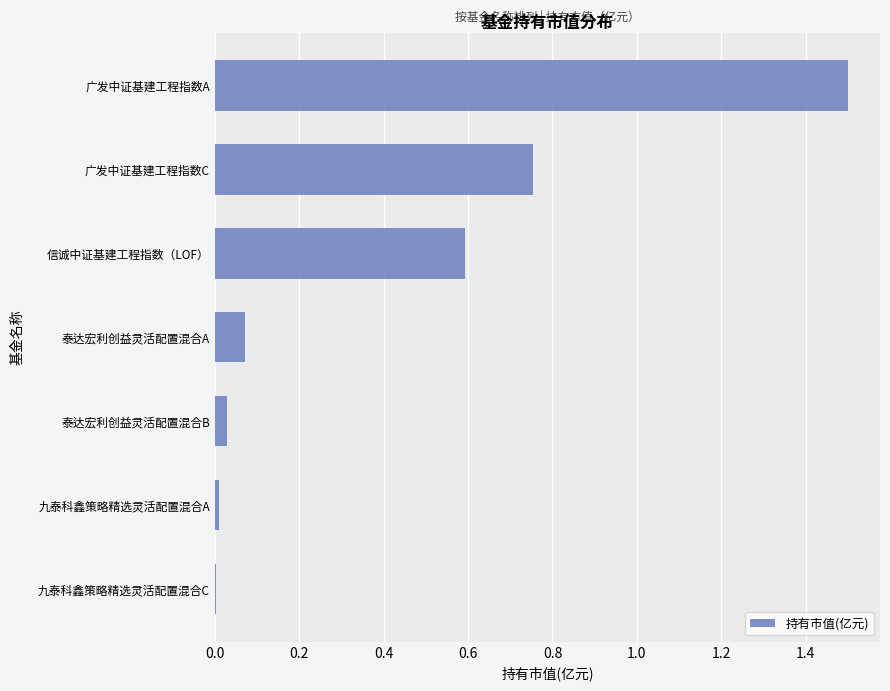

What is the change in value from 泰达宏利创益灵活配置混合A to 信诚中证基建工程指数（LOF）?

+0.5